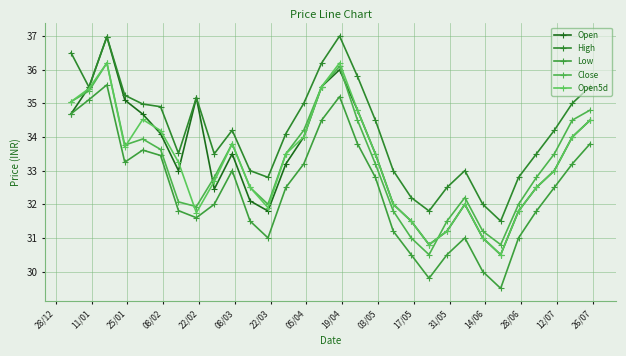

What is the lowest value of the Low series?

29.5